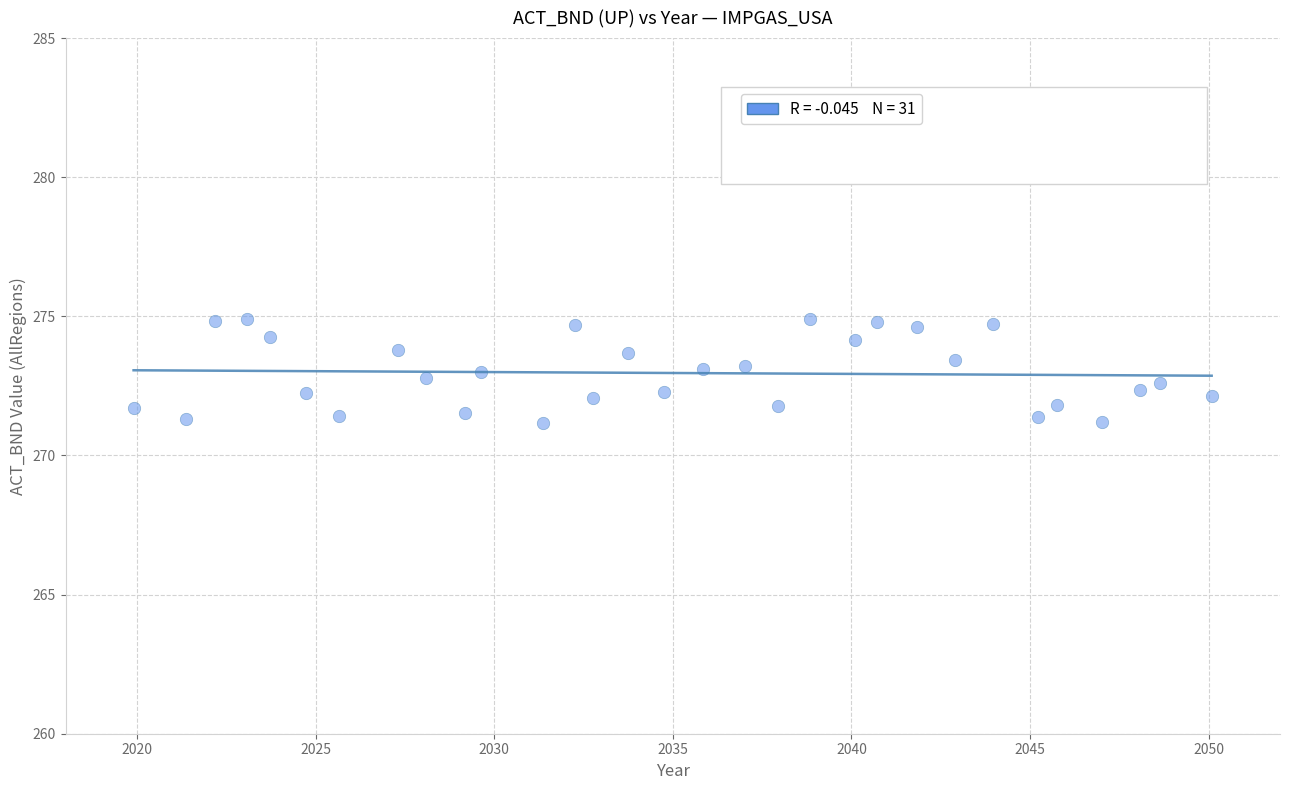

What is the range of Y values (max minus min)?

3.7